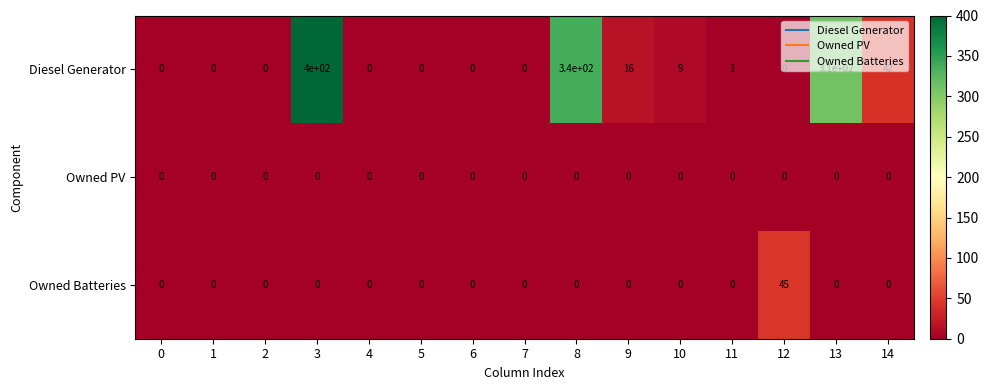

What is the spread (max minus min) of values at 13?

310